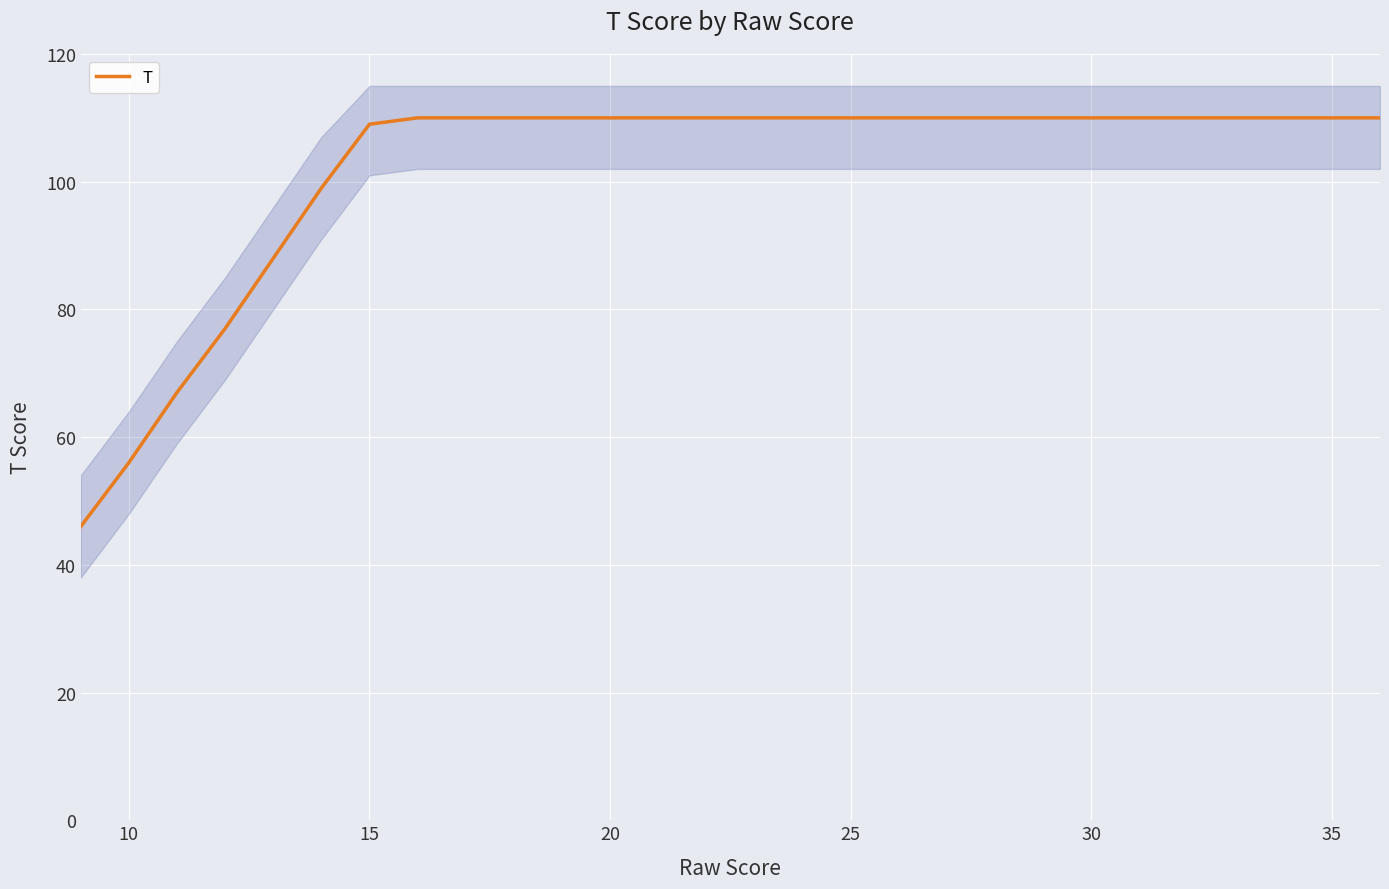

How many data points are less than 110?

7